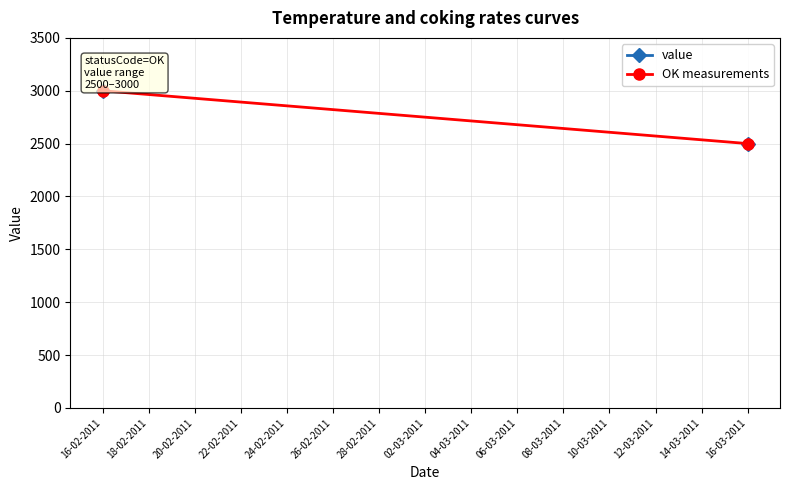

The value at 16-03-2011 is 2500. True or false?

True